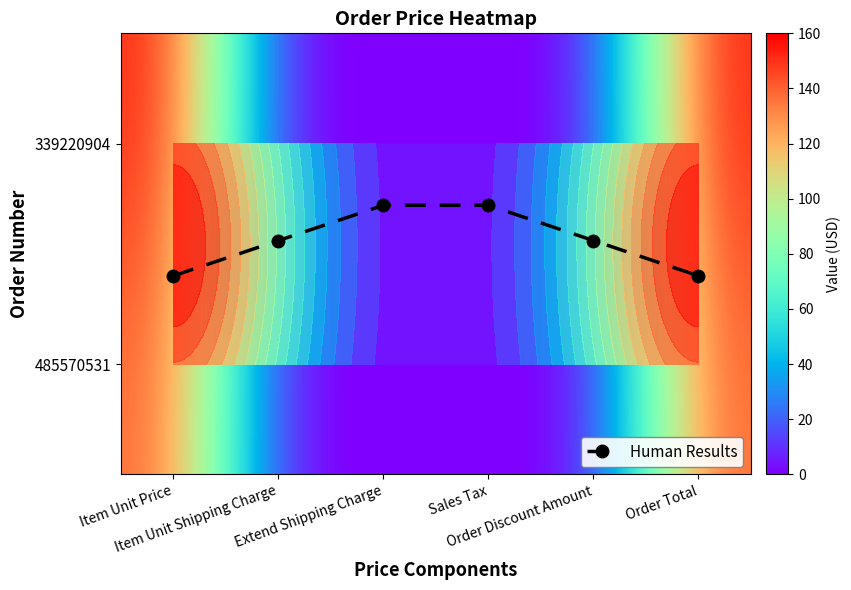

Between Sales Tax and Order Discount Amount, which series saw the biggest shift?

Human Results